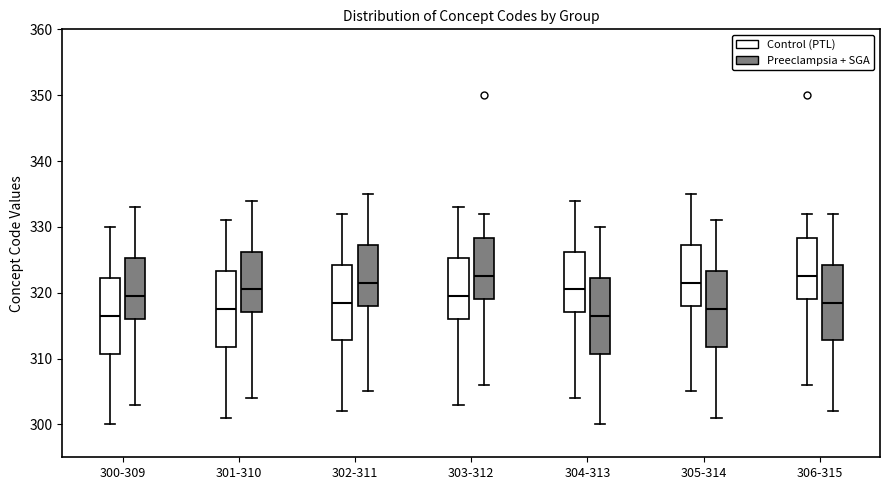

Reading left to right, transcribe this box plot: for each box, give where its median line is, the range the box spans, and where its two whiskers end, as read against the y-axis. The values are not printed on the chart, so give them approximately, as read against the axis.

300-309 (Control (PTL)): median 317, box 311 to 322, whiskers 300 to 330
300-309 (Preeclampsia + SGA): median 320, box 316 to 325, whiskers 303 to 333
301-310 (Control (PTL)): median 318, box 312 to 323, whiskers 301 to 331
301-310 (Preeclampsia + SGA): median 321, box 317 to 326, whiskers 304 to 334
302-311 (Control (PTL)): median 319, box 313 to 324, whiskers 302 to 332
302-311 (Preeclampsia + SGA): median 322, box 318 to 327, whiskers 305 to 335
303-312 (Control (PTL)): median 320, box 316 to 325, whiskers 303 to 333
303-312 (Preeclampsia + SGA): median 323, box 319 to 328, whiskers 306 to 332
304-313 (Control (PTL)): median 321, box 317 to 326, whiskers 304 to 334
304-313 (Preeclampsia + SGA): median 317, box 311 to 322, whiskers 300 to 330
305-314 (Control (PTL)): median 322, box 318 to 327, whiskers 305 to 335
305-314 (Preeclampsia + SGA): median 318, box 312 to 323, whiskers 301 to 331
306-315 (Control (PTL)): median 323, box 319 to 328, whiskers 306 to 332
306-315 (Preeclampsia + SGA): median 319, box 313 to 324, whiskers 302 to 332